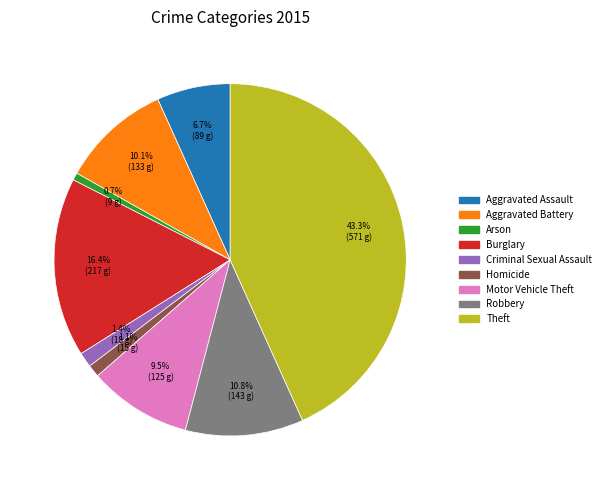

What is the largest slice in the pie chart?

Theft